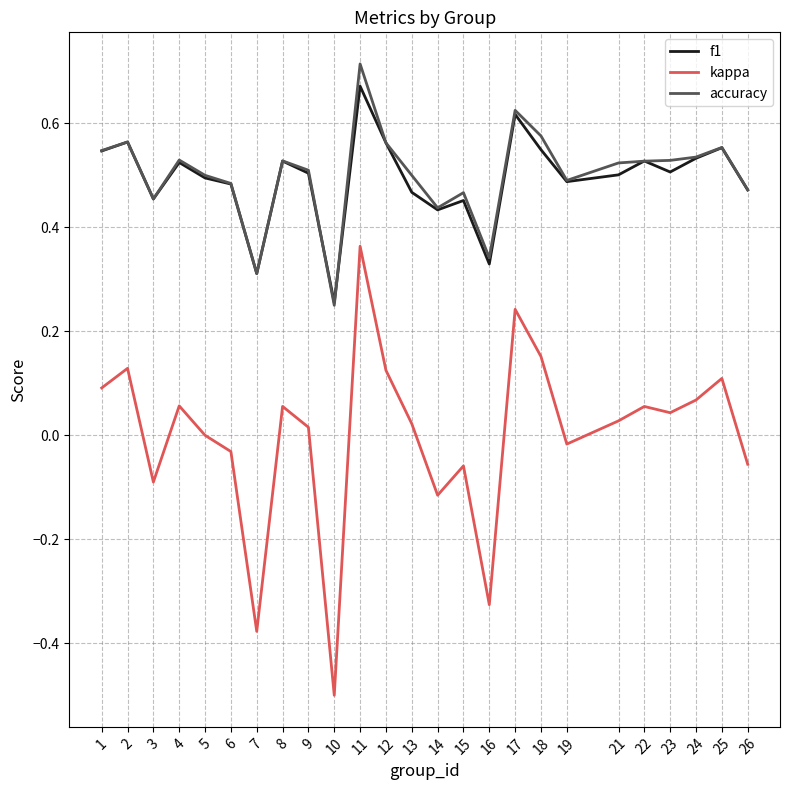

What is the minimum value for kappa?

-0.5